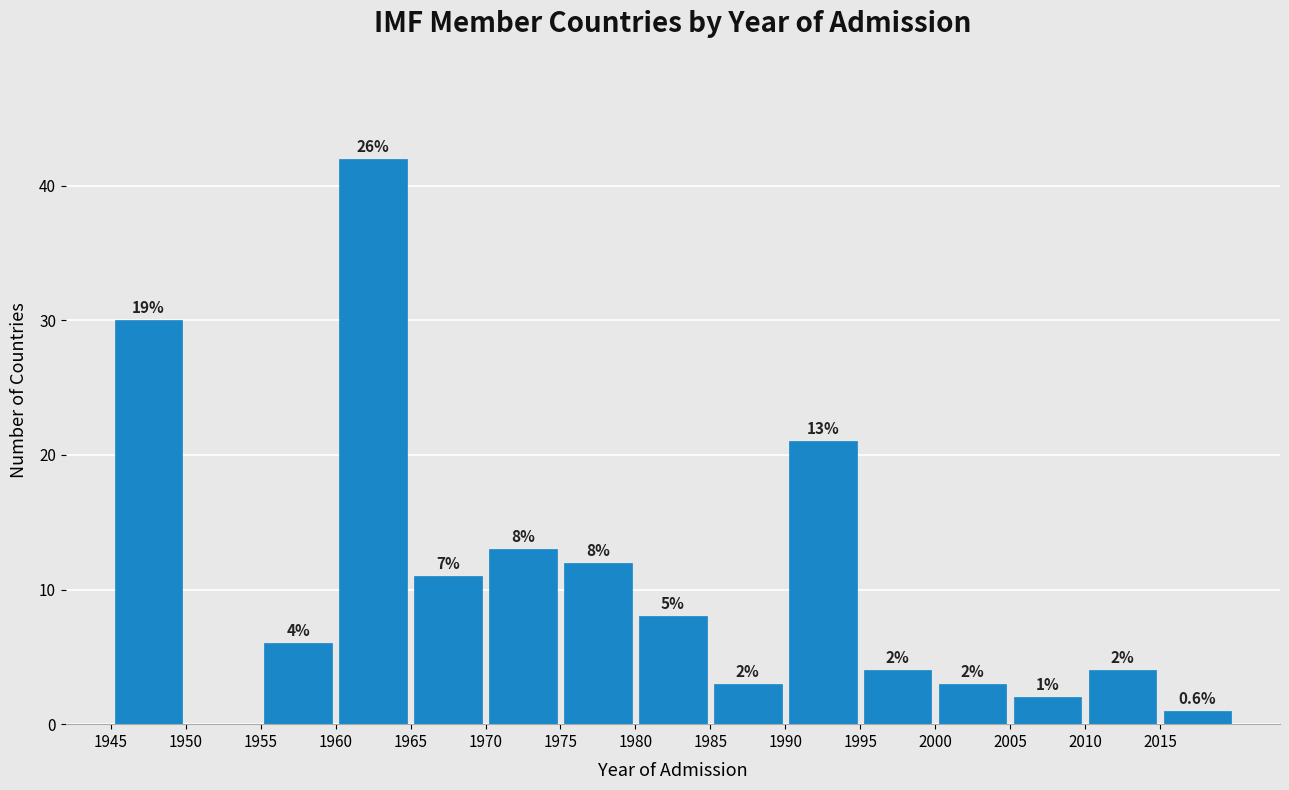

Over which range of the x-axis is the bar tallest?

1960 to 1965